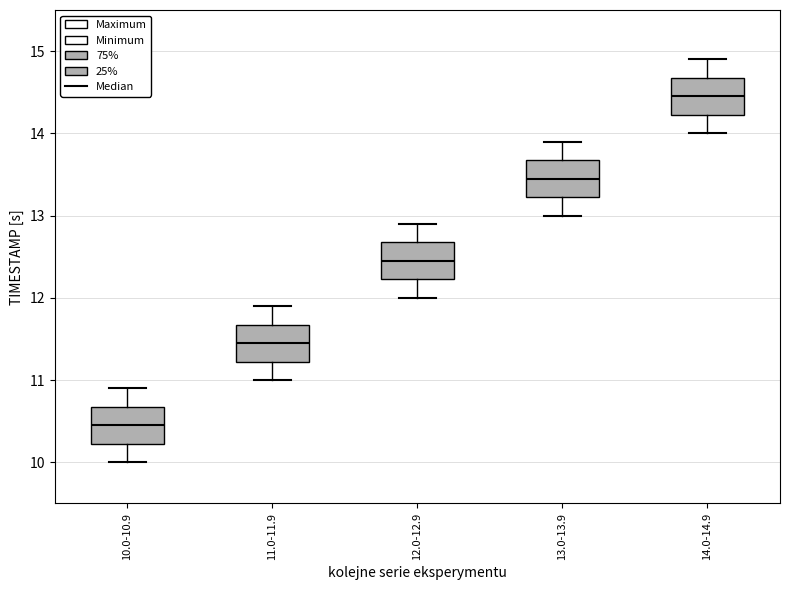

Which box's median line is the lowest?

10.0-10.9